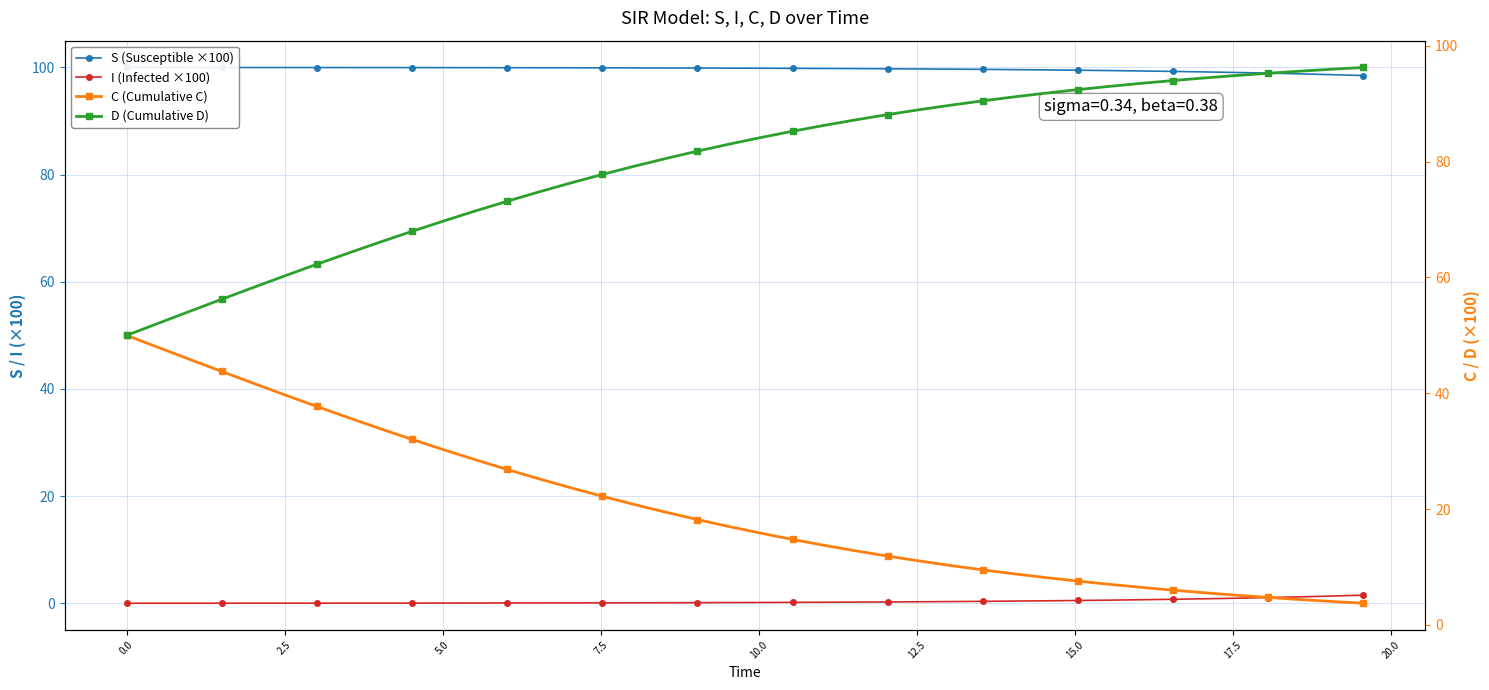

True or false: I (Infected ×100) and D (Cumulative D) cross at least once.

False